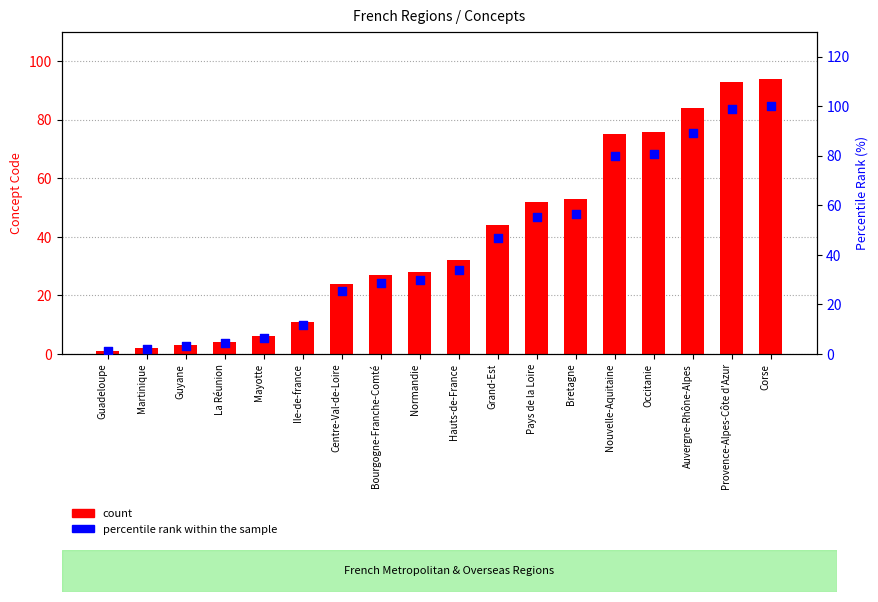

Which series has the largest Y range (max minus min)?

percentile rank within the sample